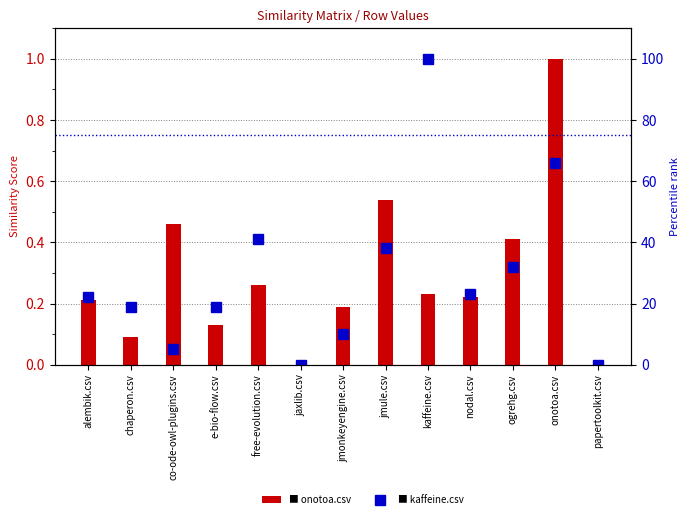

What is the total value across all series at jmonkeyengine.csv?

10.2